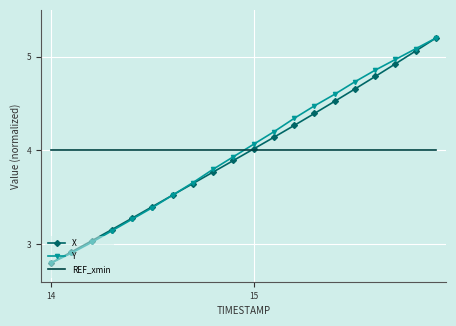

After their last crossing, which series has the higher values: Y or REF_xmin?

Y